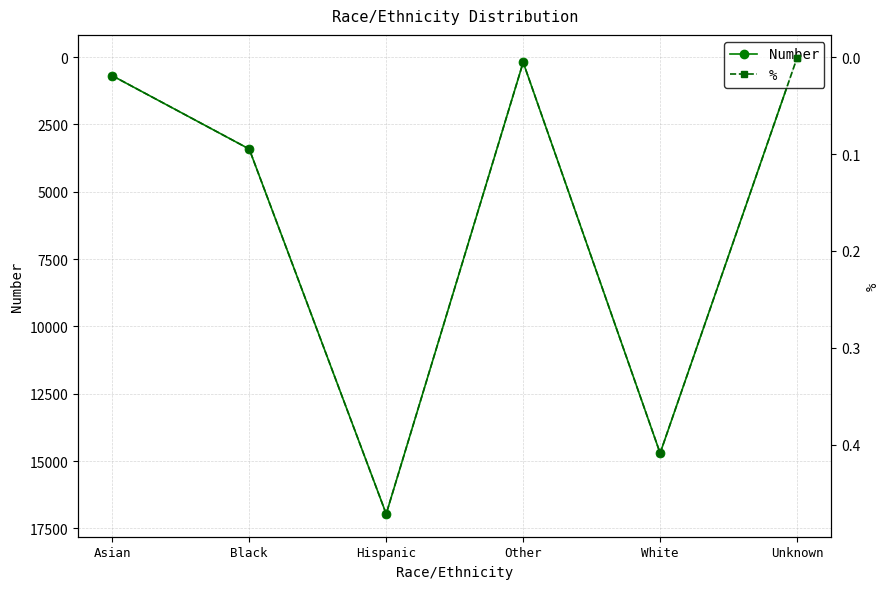

List the series in order of their peak value, lowest first.

%, Number